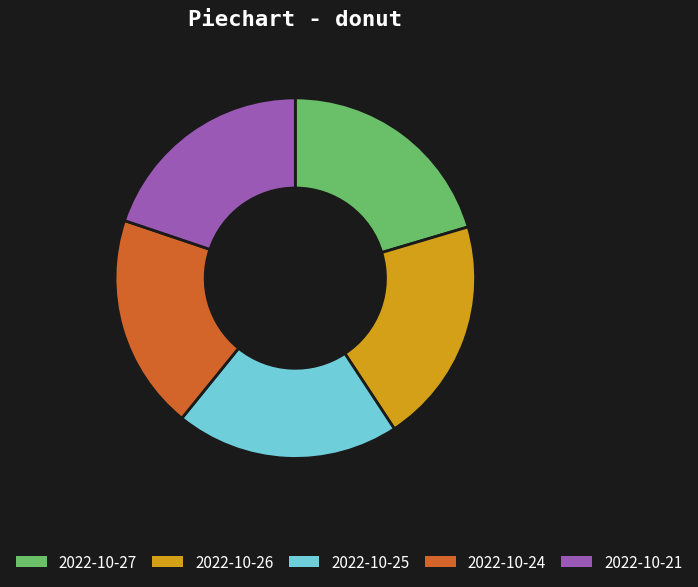

Is the sum of 2022-10-24 and 2022-10-27 greater than half?

No